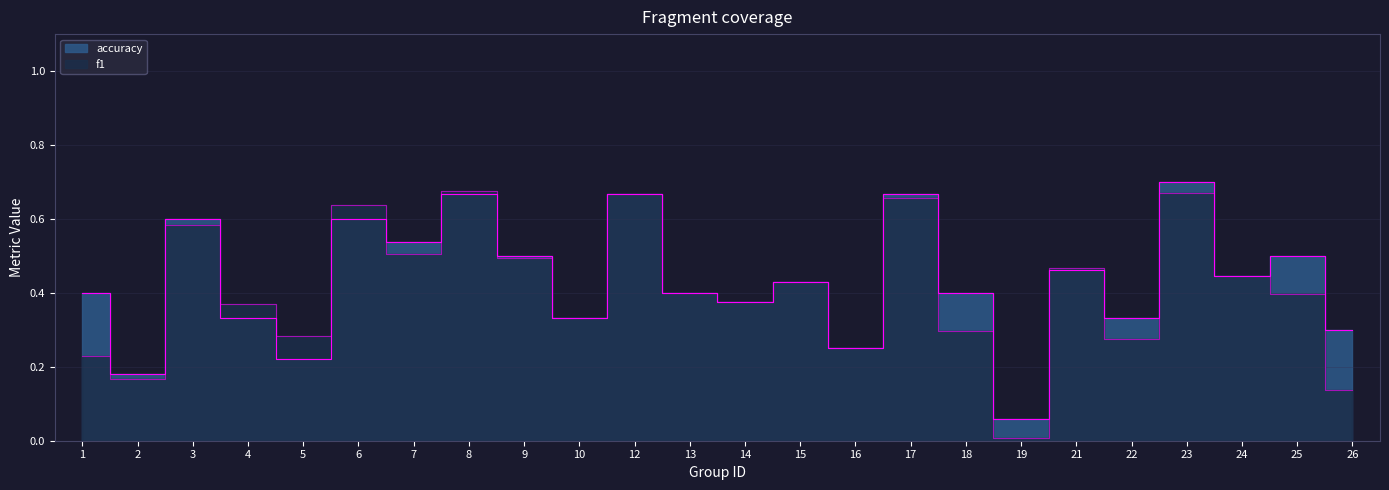

What is the average value of the f1 series?

0.4